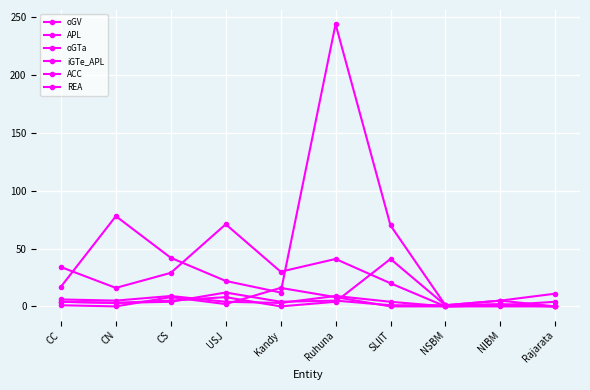

What is the sum of all oGV values?

502